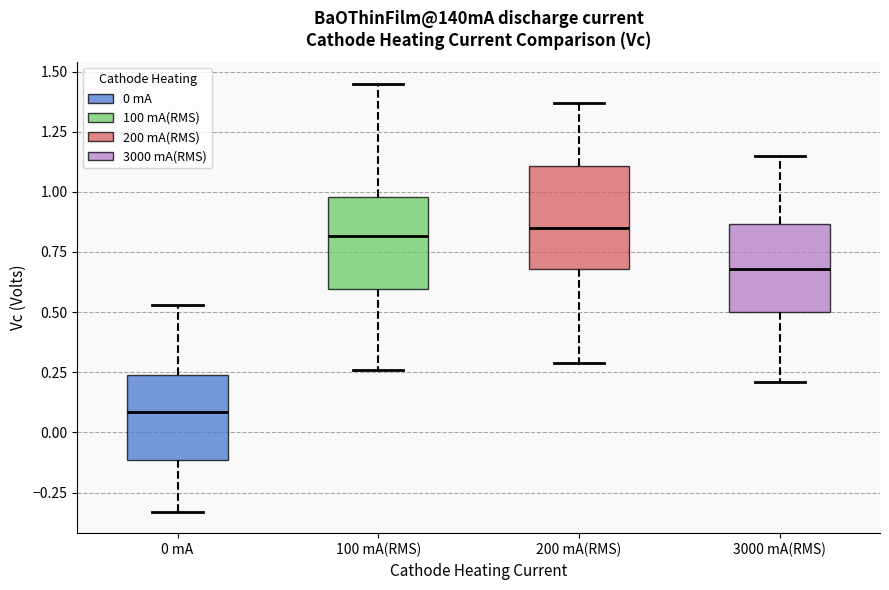

Reading left to right, transcribe this box plot: for each box, give where its median line is, the range the box spans, and where its two whiskers end, as read against the y-axis. The values are not printed on the chart, so give them approximately, as read against the axis.

0 mA: median 0.10, box -0.10 to 0.25, whiskers -0.35 to 0.55
100 mA(RMS): median 0.80, box 0.60 to 1.00, whiskers 0.25 to 1.45
200 mA(RMS): median 0.85, box 0.70 to 1.10, whiskers 0.30 to 1.35
3000 mA(RMS): median 0.70, box 0.50 to 0.85, whiskers 0.20 to 1.15